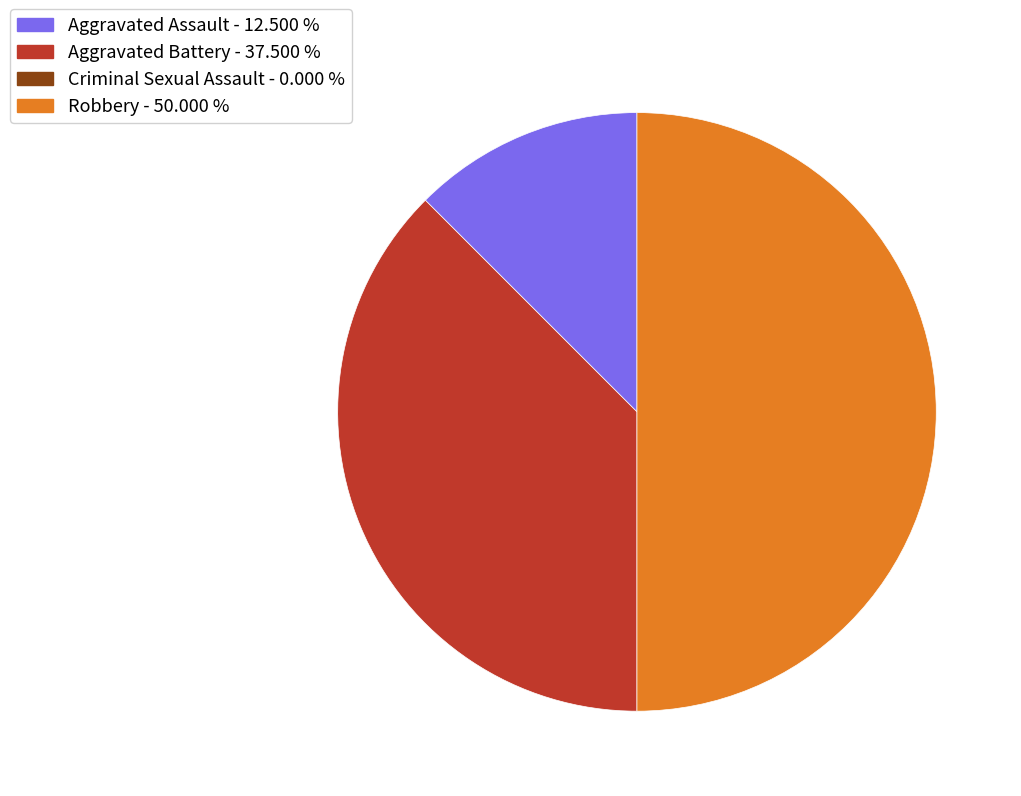

Is there a majority slice in this chart?

No